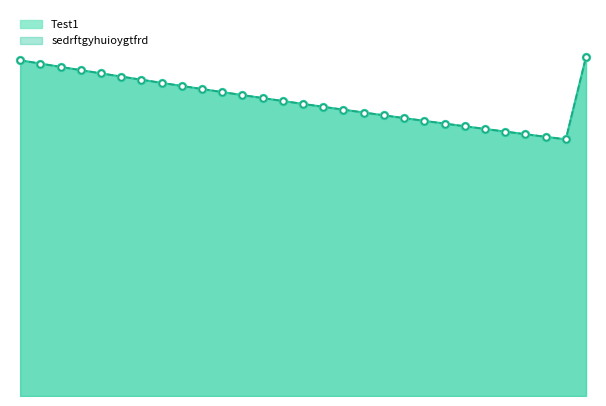

Which series contains the lowest Y value?

Test1